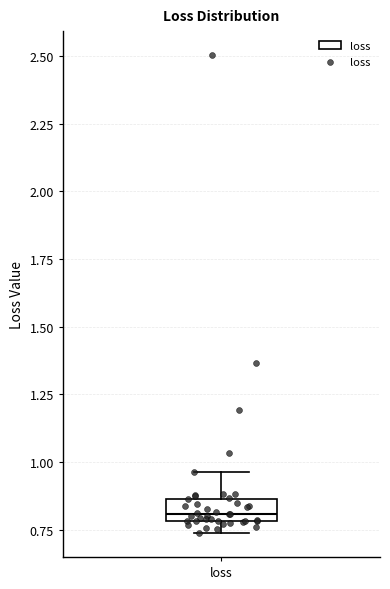

Where is the lower edge of the box for loss on the y-axis? The values are not printed on the chart, so give them approximately, as read against the axis.

0.80